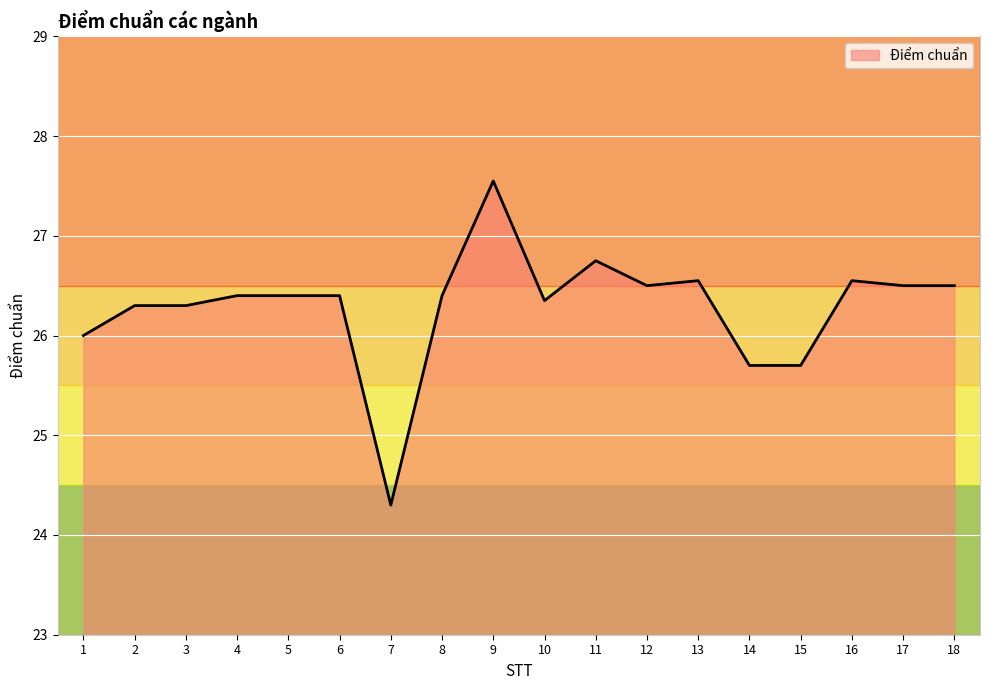

Read the value at 13.

26.6